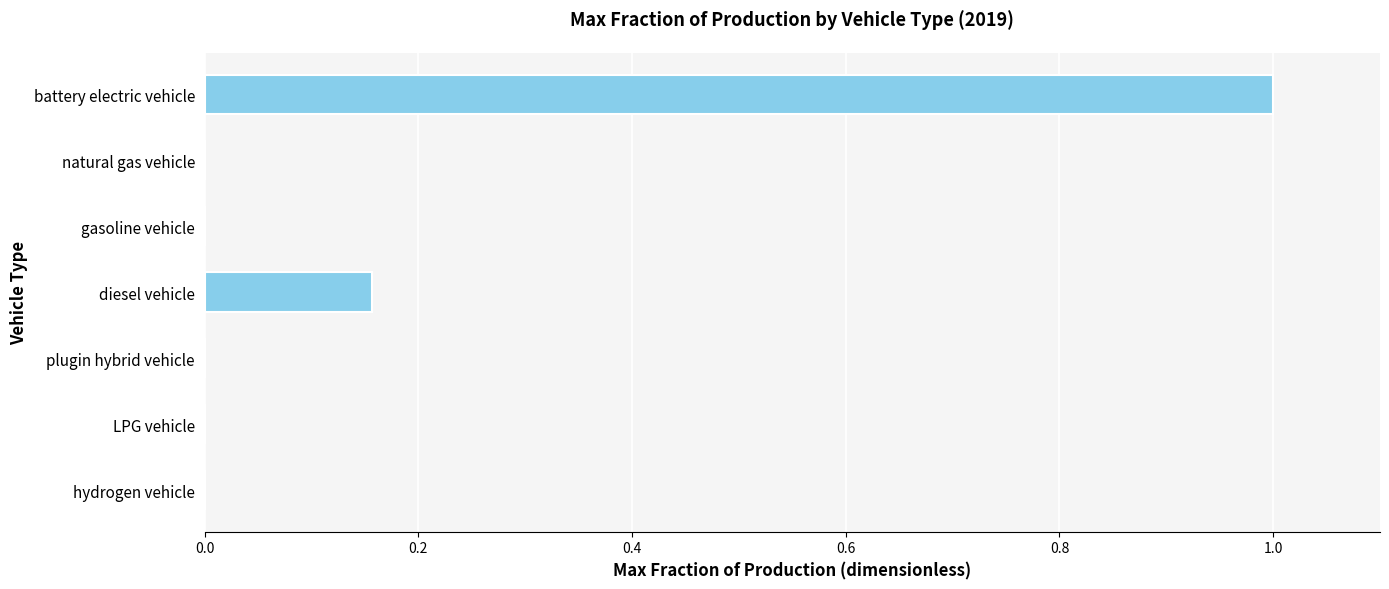

Between battery electric vehicle and natural gas vehicle, which is larger?

battery electric vehicle